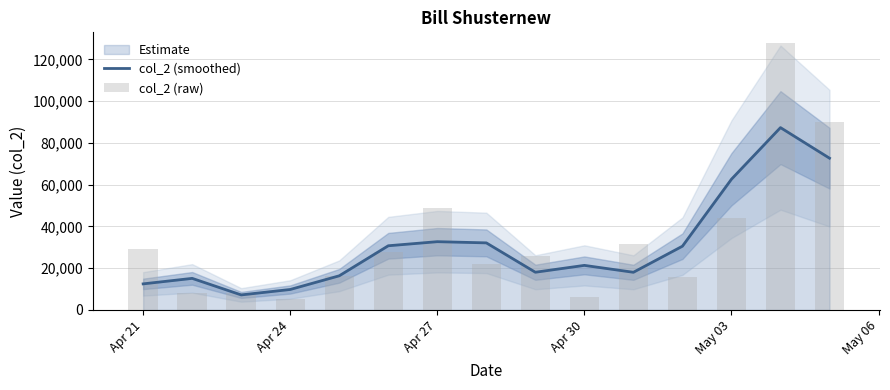

What is the maximum value for col_2 (smoothed)?

87328.0